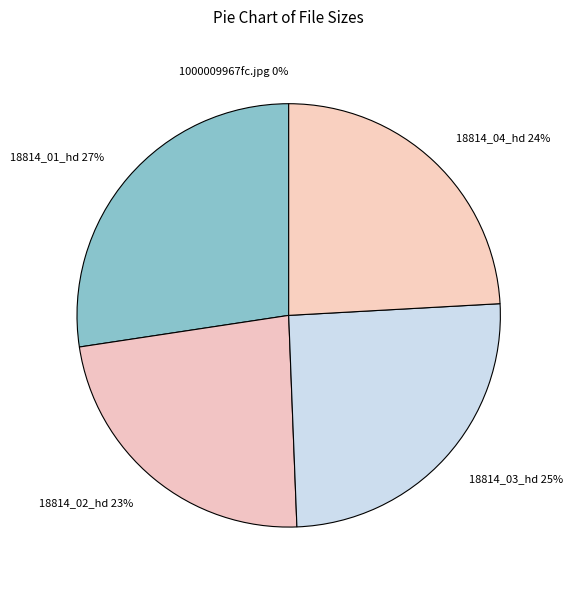

To the nearest percent, what is the average slice percentage?

20%